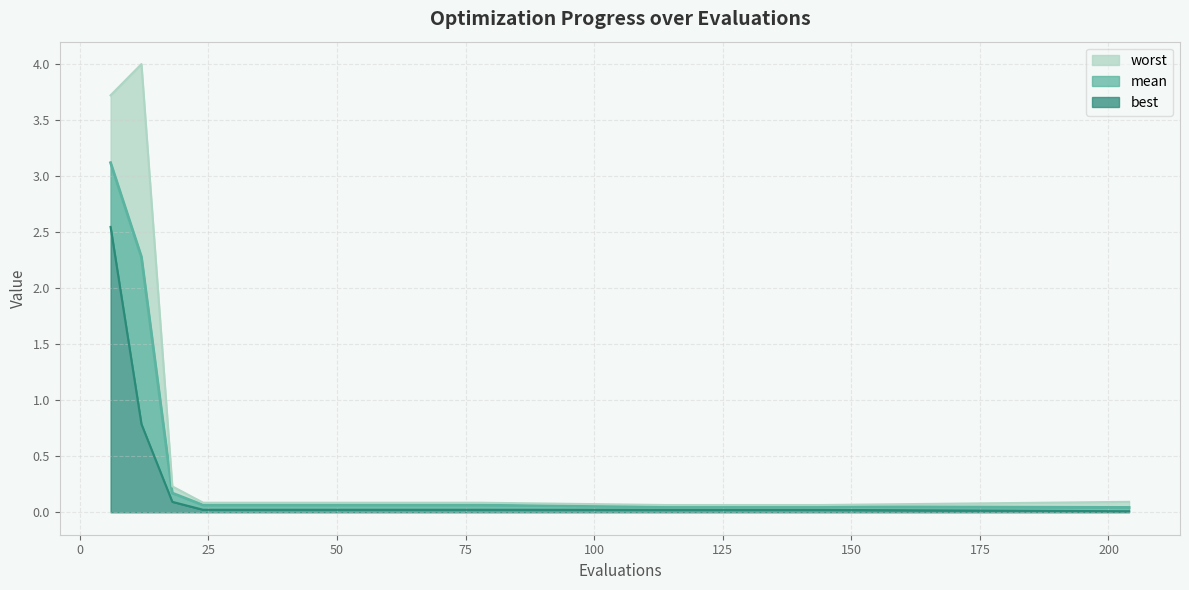

Rank the series by their average value, from lowest to highest.

best, mean, worst